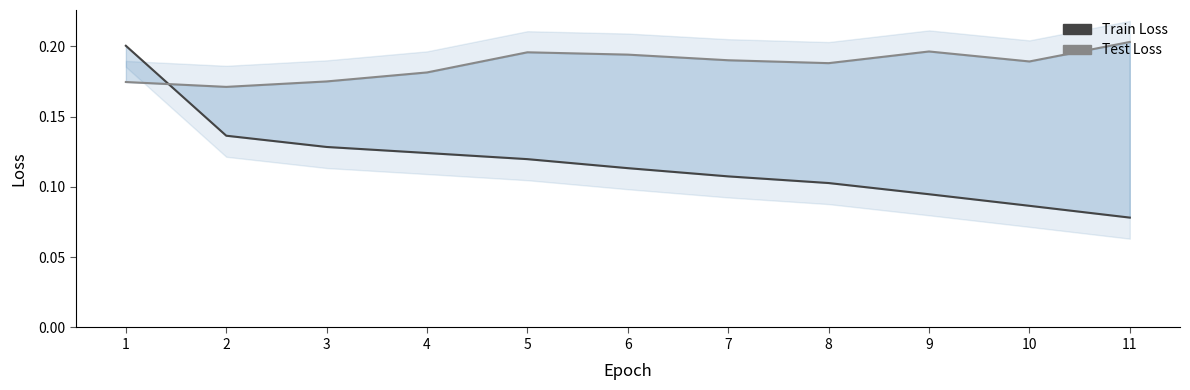

What are all the series names shown in the legend?

Train Loss, Test Loss